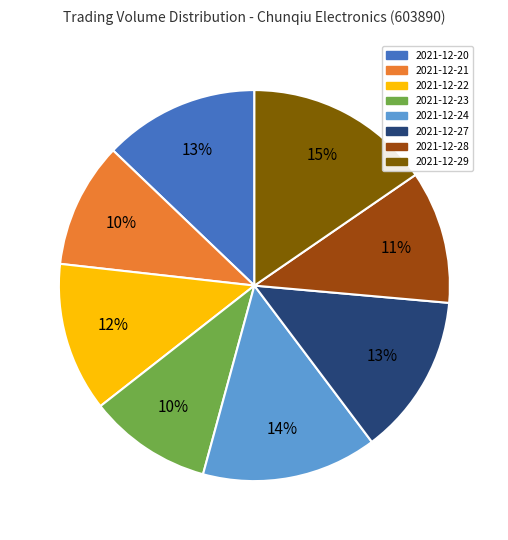

To the nearest percent, what portion does 2021-12-28 represent?

11%